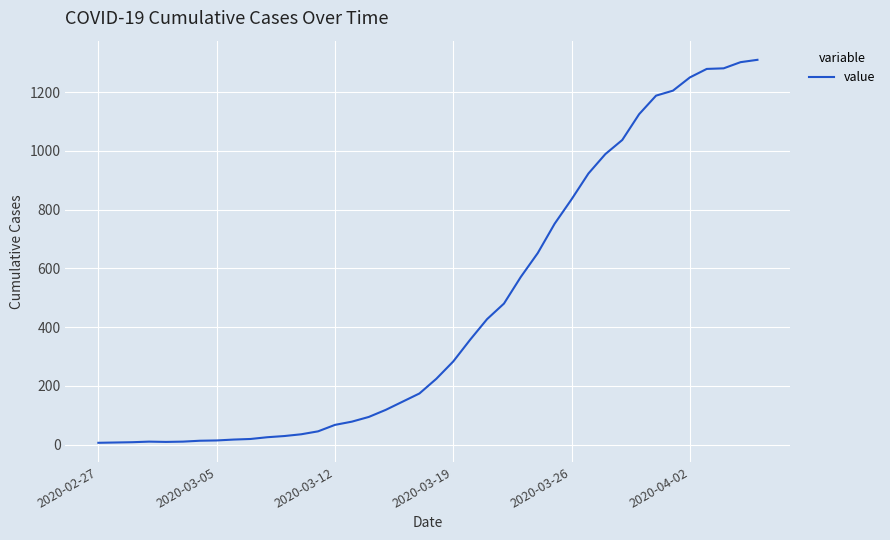

What is the maximum value shown in the chart?

1310